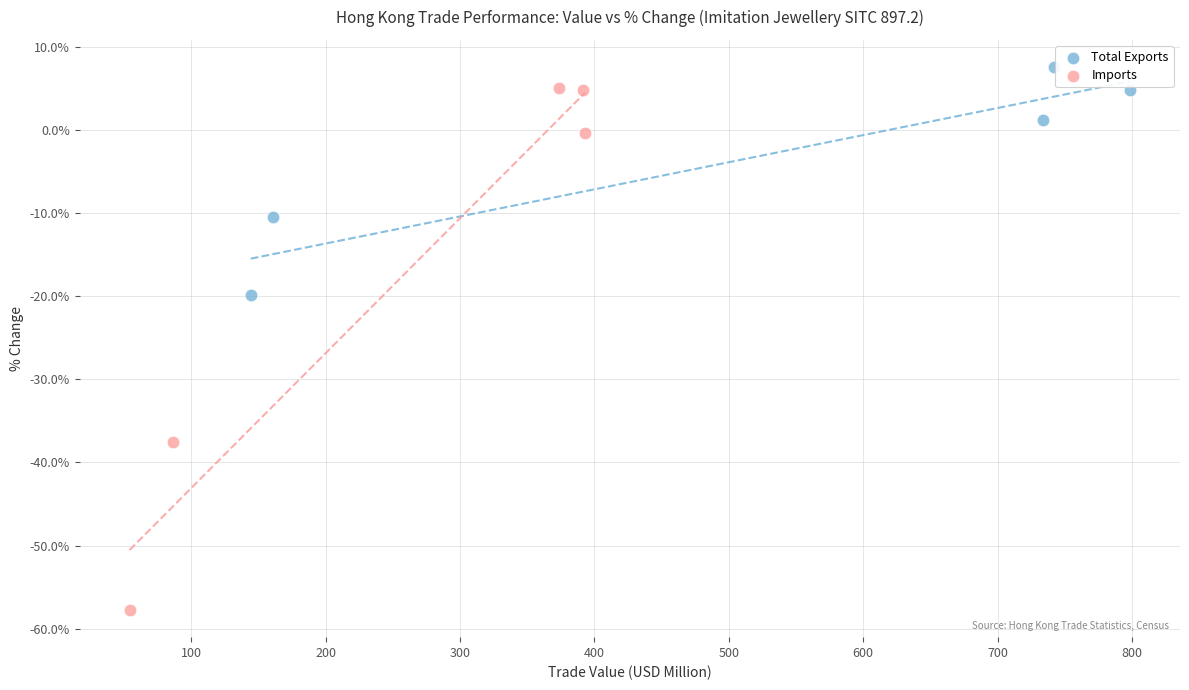

Which series contains the highest Y value?

Total Exports